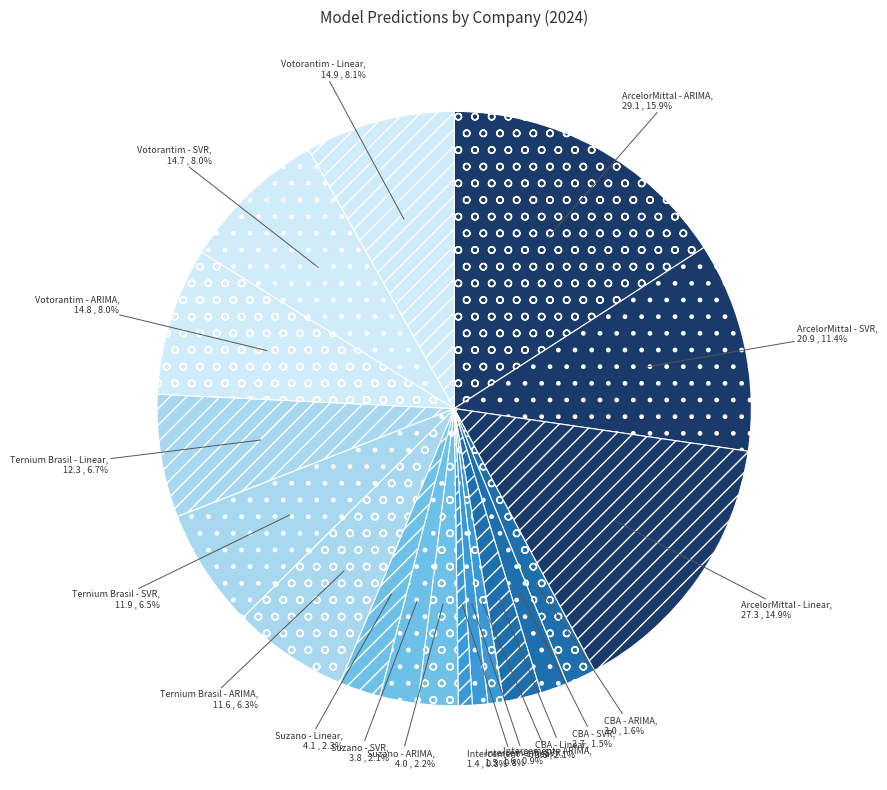

How many slices are in this pie chart?

18